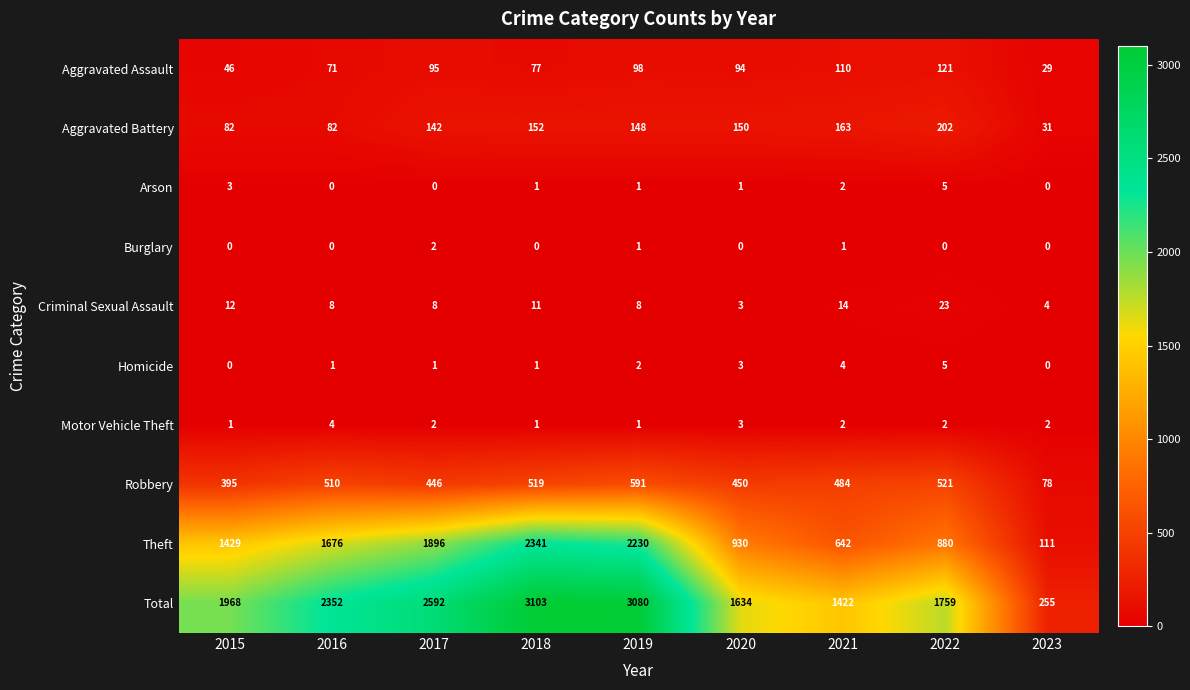

The value of Arson at 2015 is 3. True or false?

True